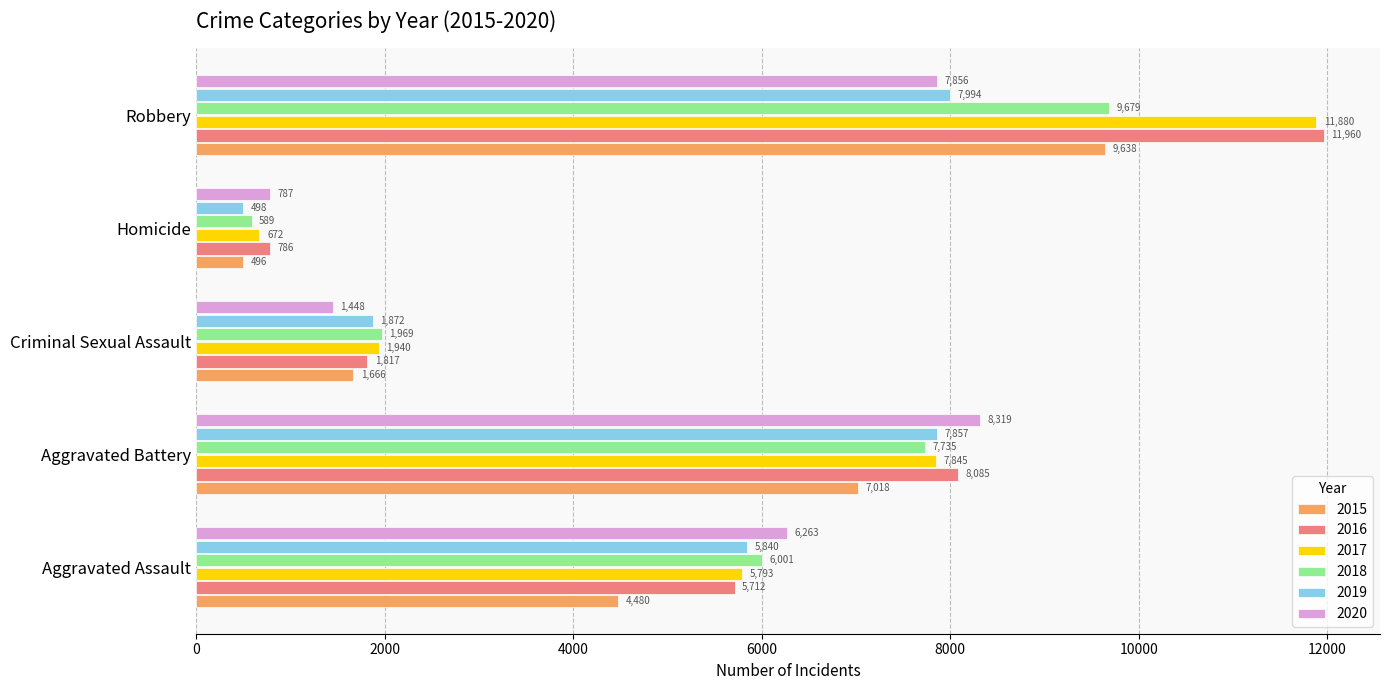

What is the maximum value for 2019?

7994